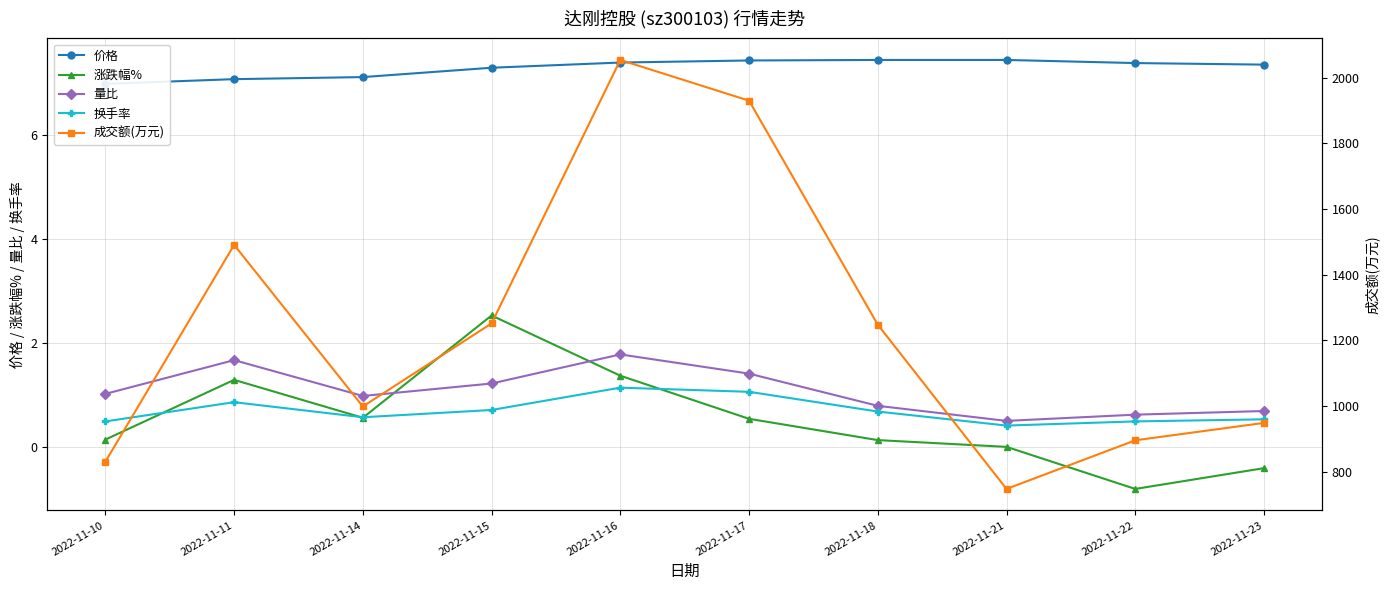

What are all the series names shown in the legend?

价格, 涨跌幅%, 量比, 换手率, 成交额(万元)